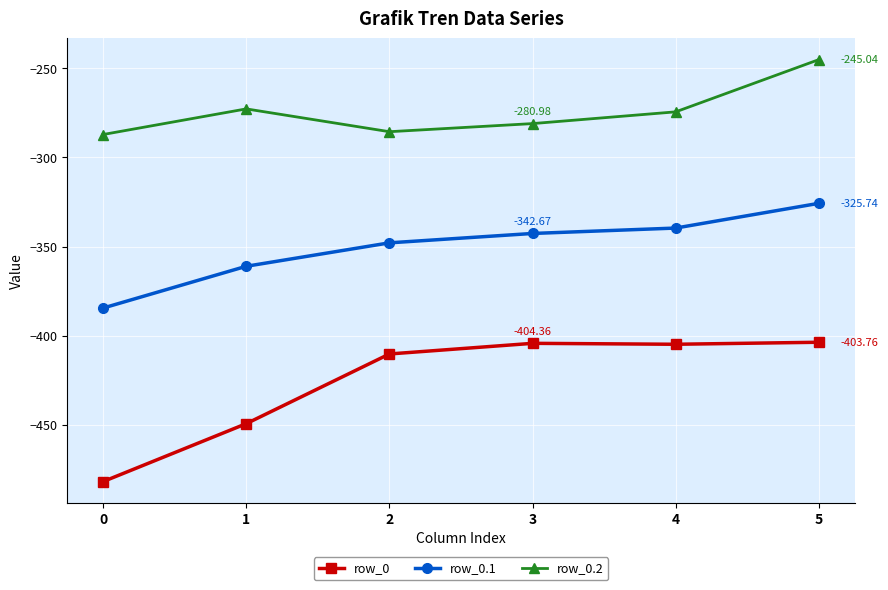

What are all the series names shown in the legend?

row_0, row_0.1, row_0.2